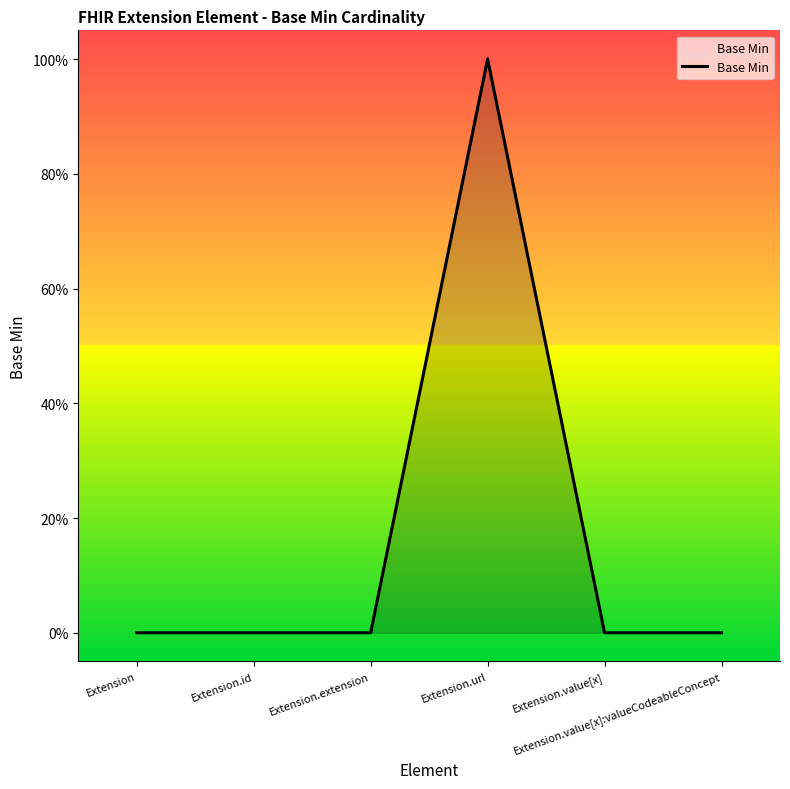

What is the label of the 1st point from the right?

Extension.value[x]:valueCodeableConcept